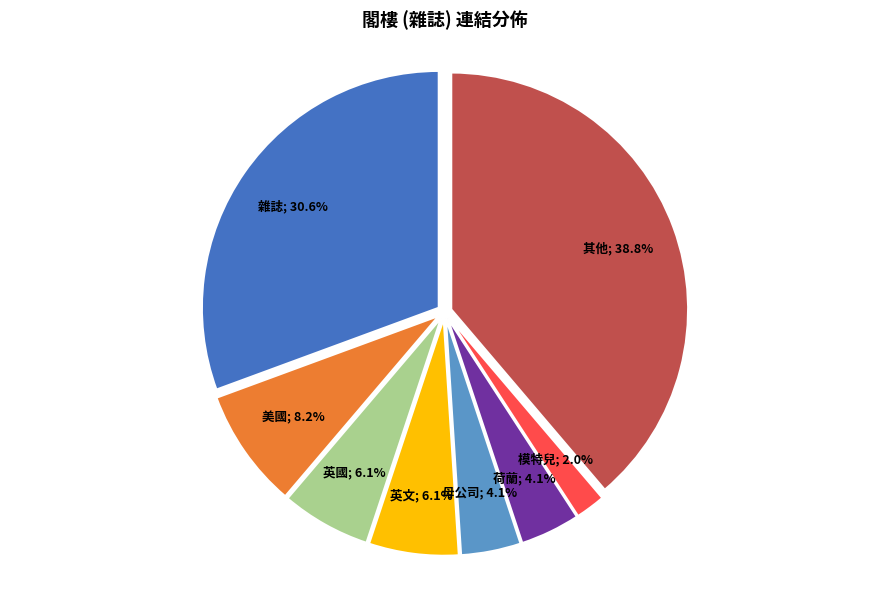

To the nearest percent, what is the average slice percentage?

12%